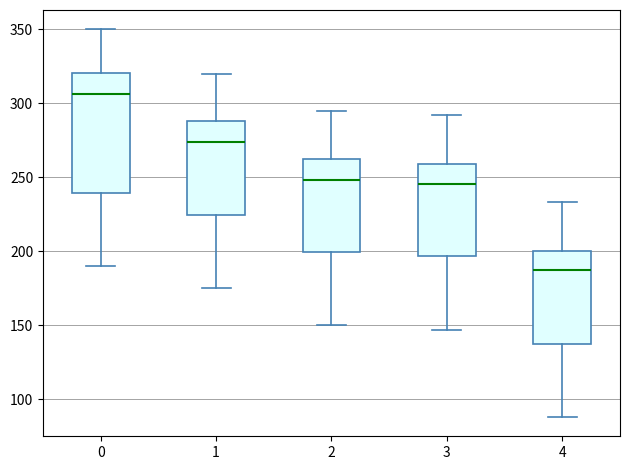

Which box is the tallest, from its lower edge to its upper edge?

0